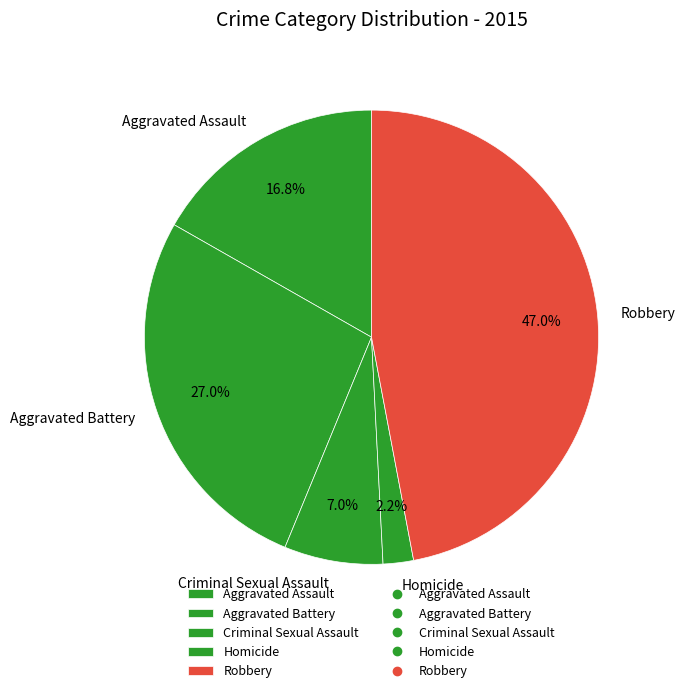

What percentage is NOT represented by Homicide?

97.8%